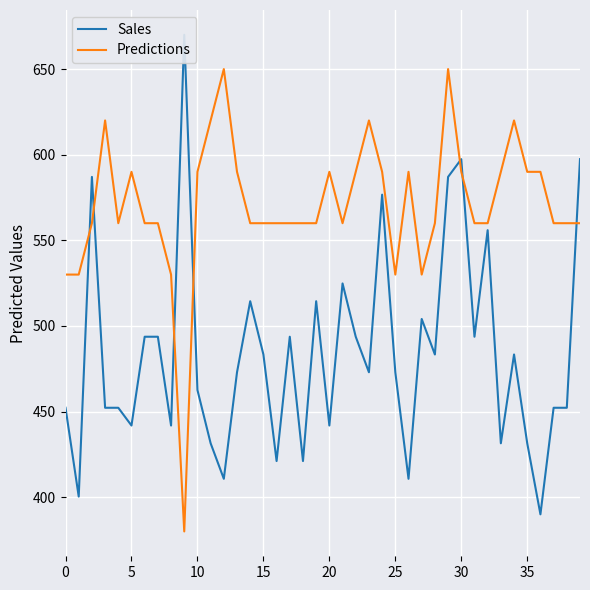

List the series in order of their overall mean, lowest first.

Sales, Predictions